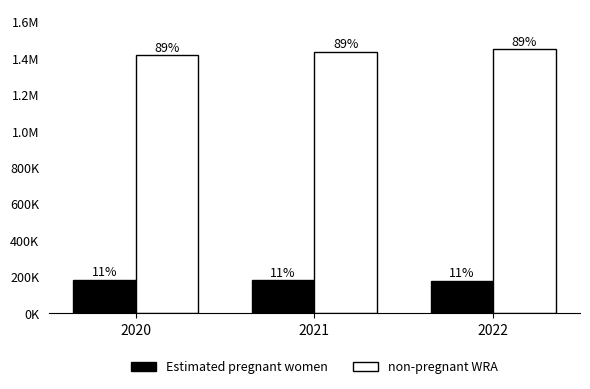

Are the bars grouped side by side (vs. stacked)?

Yes